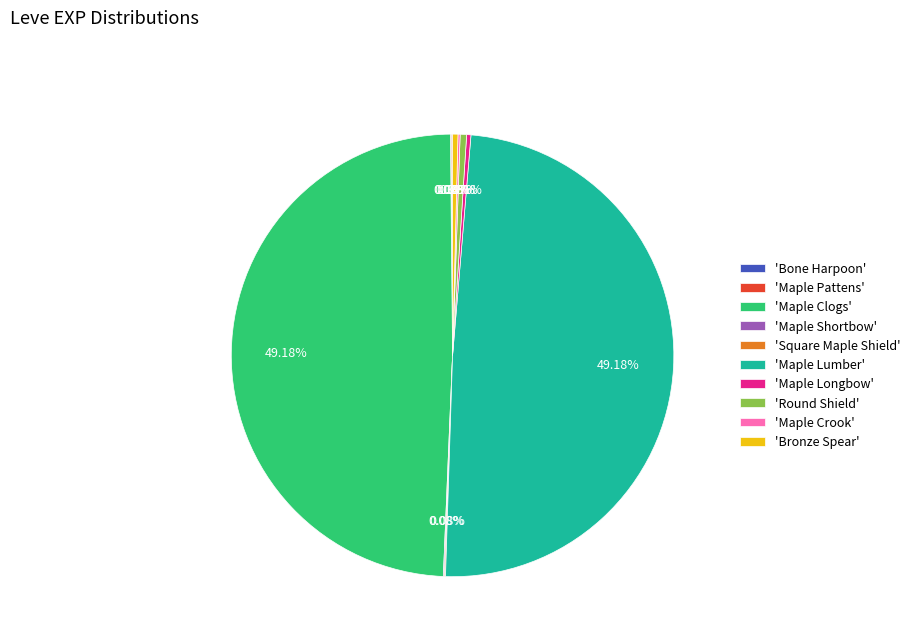

Does 'Maple Clogs' account for over 50% of the chart?

No